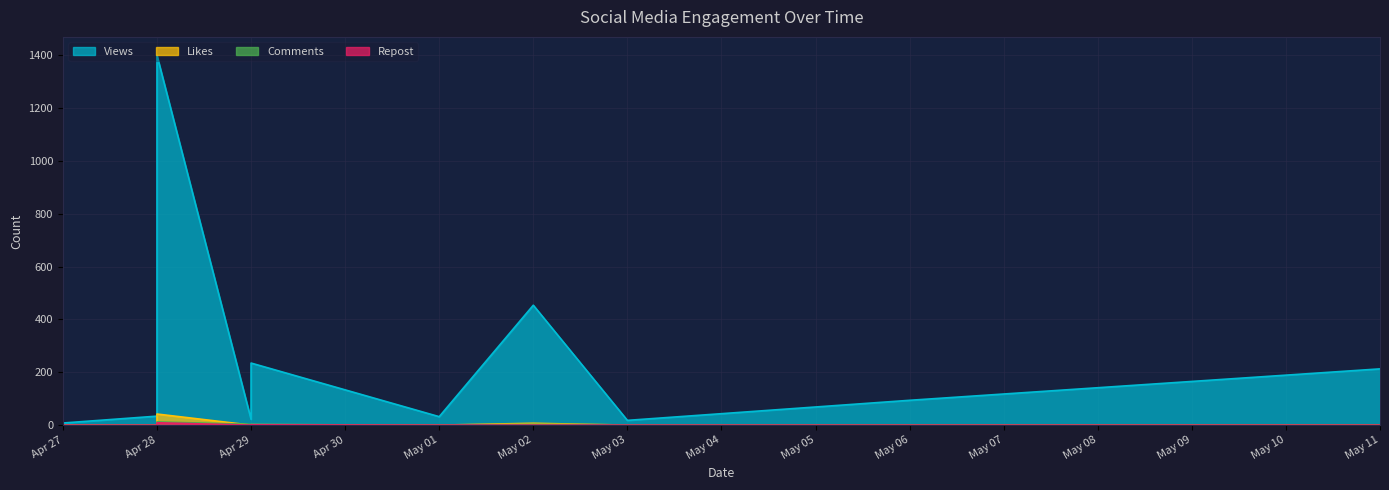

Reading left to right, transcribe all the data shown in this chart.

Views: 8	34	1400	22	235	32	454	18	94	213
Likes: 1	0	42	0	2	0	7	0	0	1
Comments: 0	0	12	3	0	0	3	1	0	0
Repost: 0	0	9	0	1	0	0	0	0	0